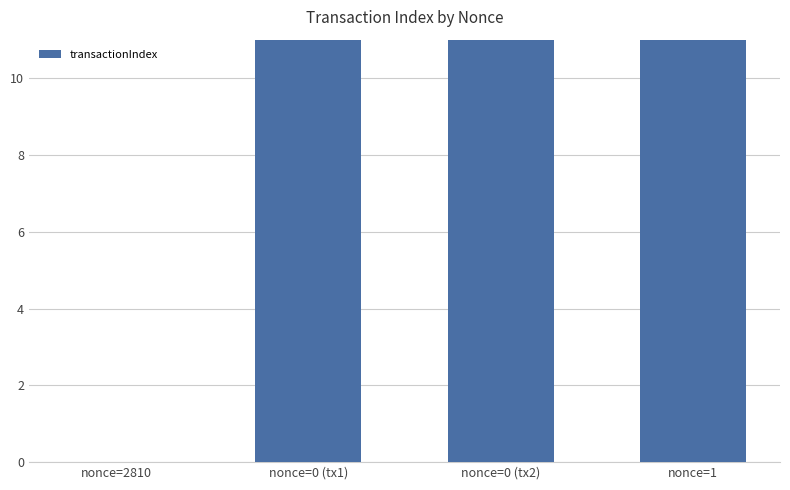

Are the bars horizontal?

No